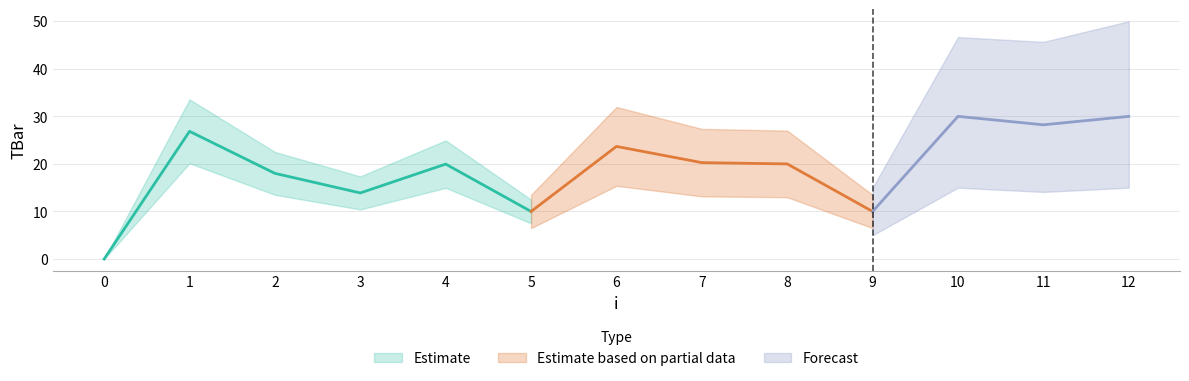

How many categories are shown in the chart?

13